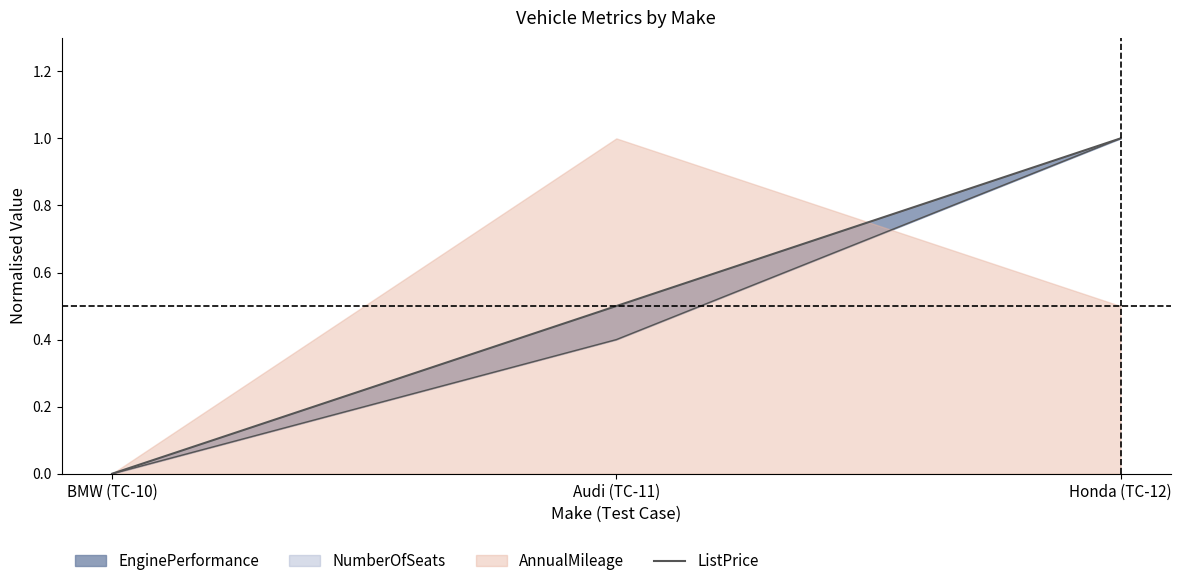

What is the label of the 2nd point from the left?

Audi (TC-11)